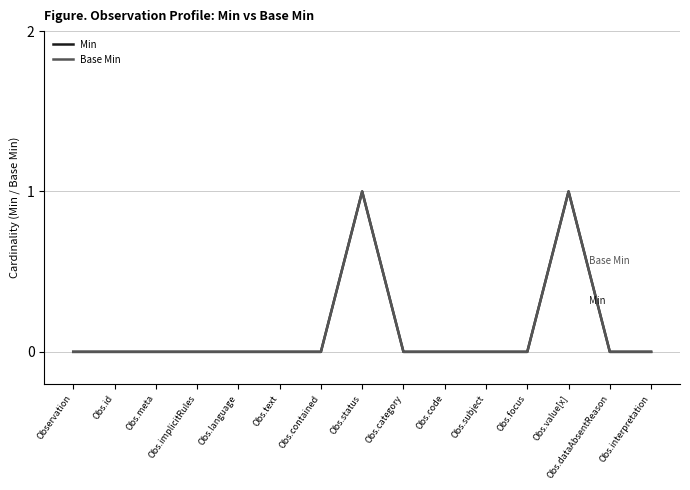

True or false: Base Min and Min cross at least once.

False